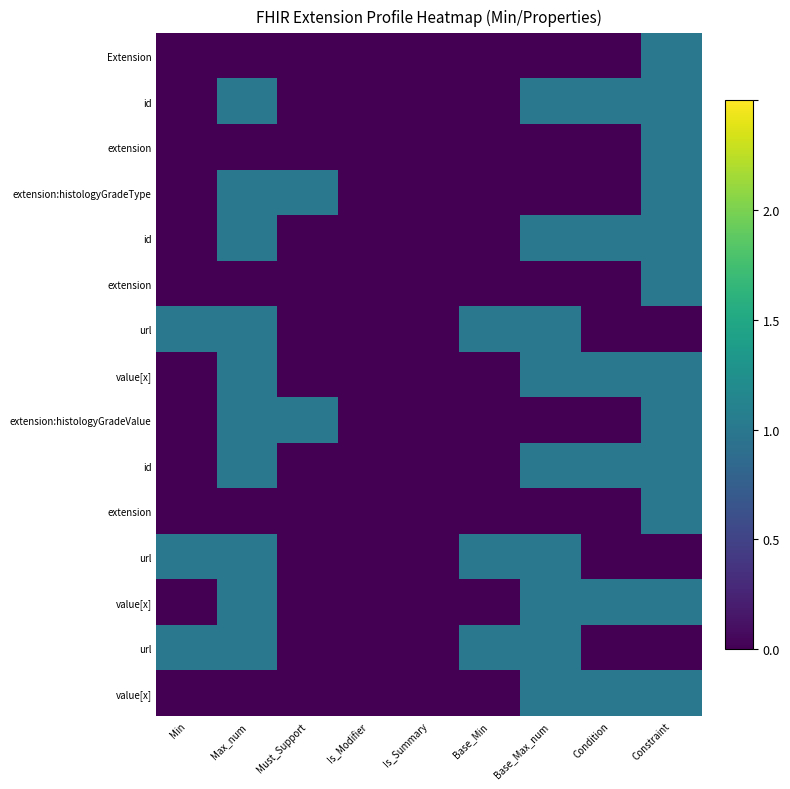

Which has a higher value, Min or Condition?

Min